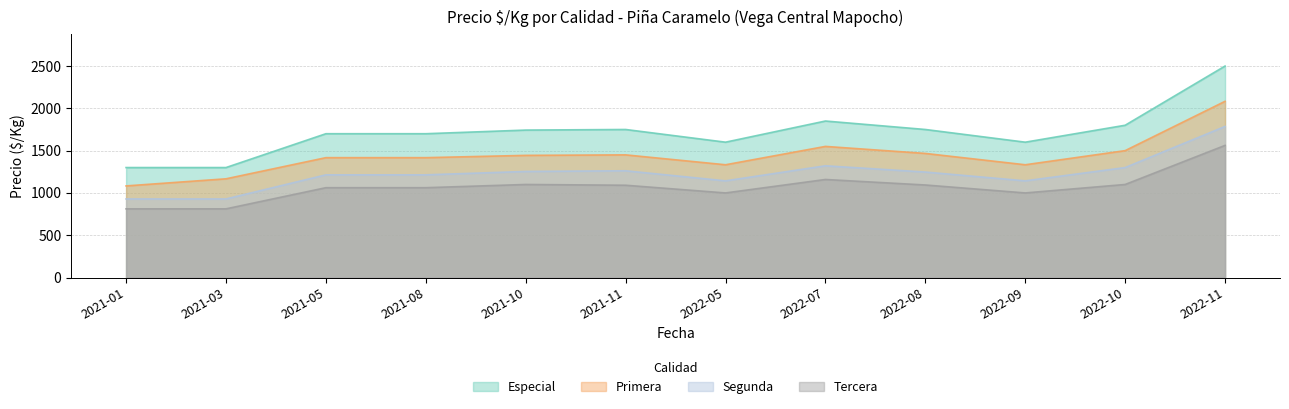

At which category does the chart reach its peak across all series?

2022-11